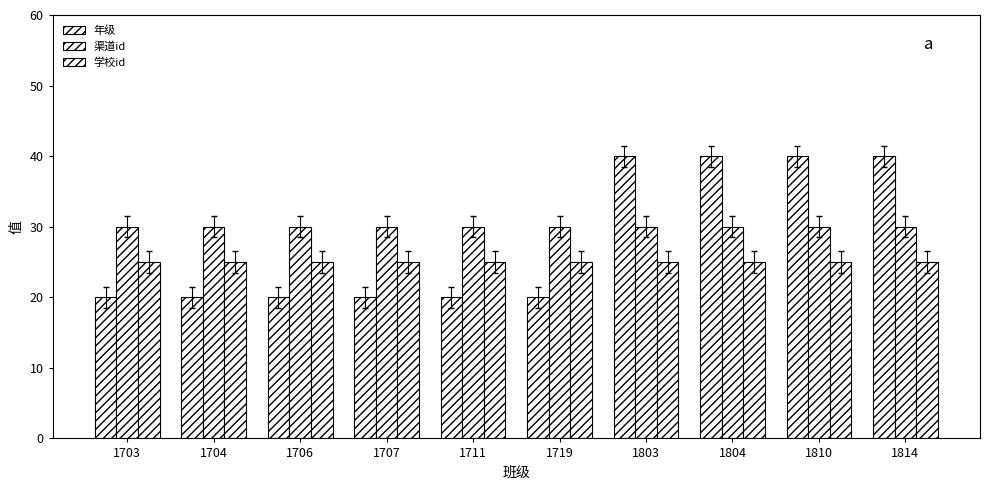

Which category has the highest value in the 学校id series?

1703